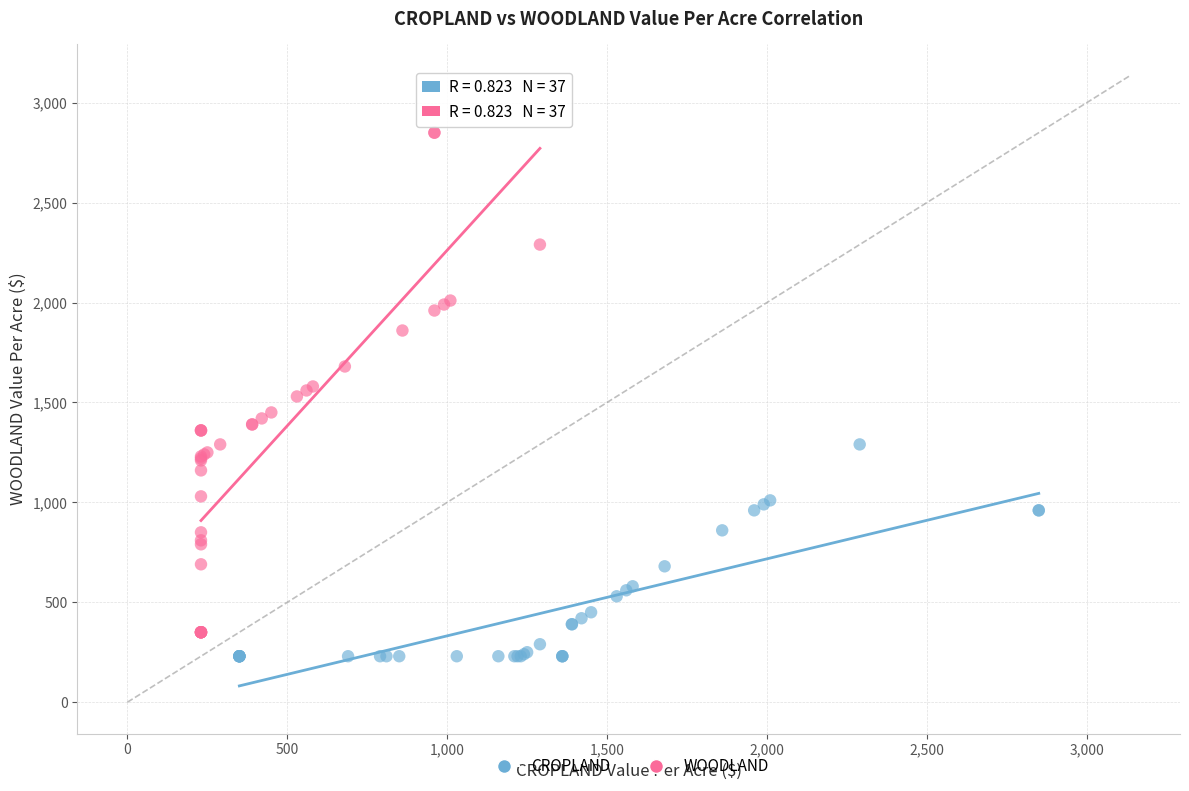

What are all the series names shown in the legend?

CROPLAND, WOODLAND